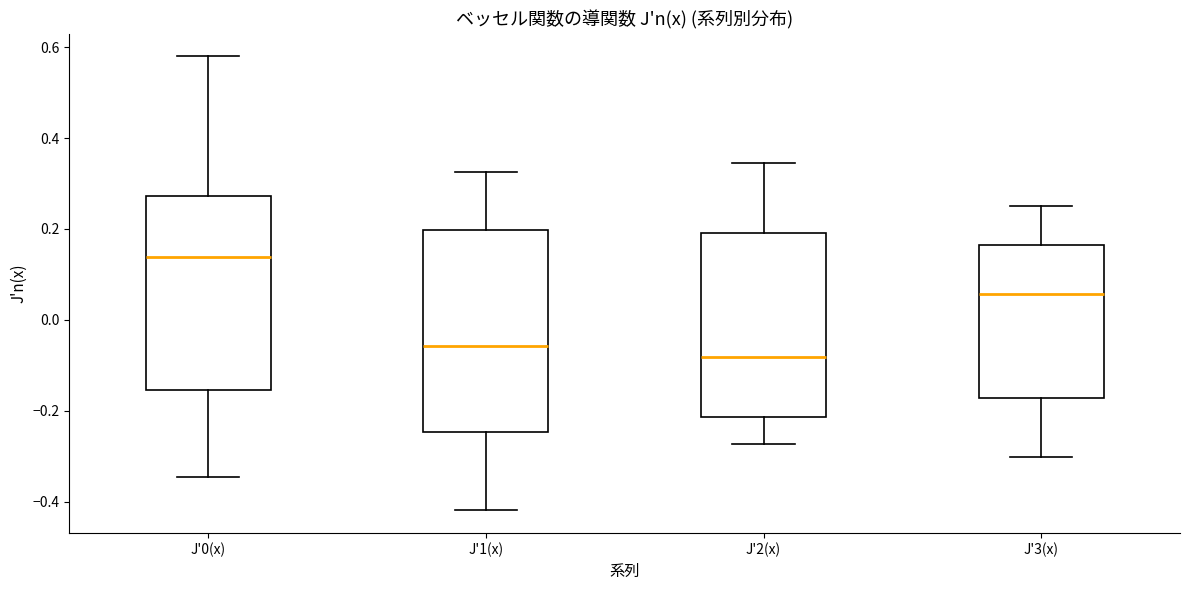

Reading left to right, transcribe this box plot: for each box, give where its median line is, the range the box spans, and where its two whiskers end, as read against the y-axis. The values are not printed on the chart, so give them approximately, as read against the axis.

J'0(x): median 0.14, box -0.16 to 0.28, whiskers -0.34 to 0.58
J'1(x): median -0.06, box -0.24 to 0.20, whiskers -0.42 to 0.32
J'2(x): median -0.08, box -0.22 to 0.20, whiskers -0.28 to 0.34
J'3(x): median 0.06, box -0.18 to 0.16, whiskers -0.30 to 0.24